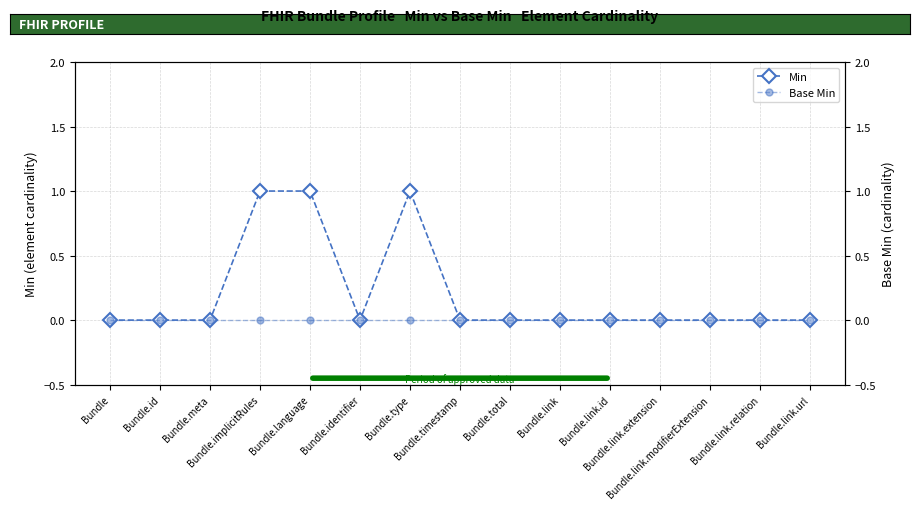

Does the chart have visible grid lines?

Yes